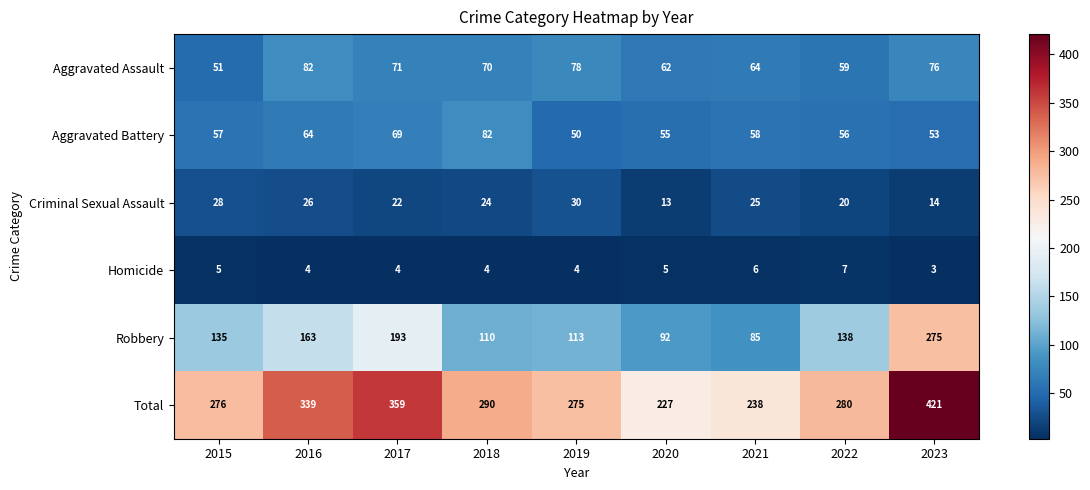

What is the difference between the second highest and second lowest values in the Criminal Sexual Assault series?

14